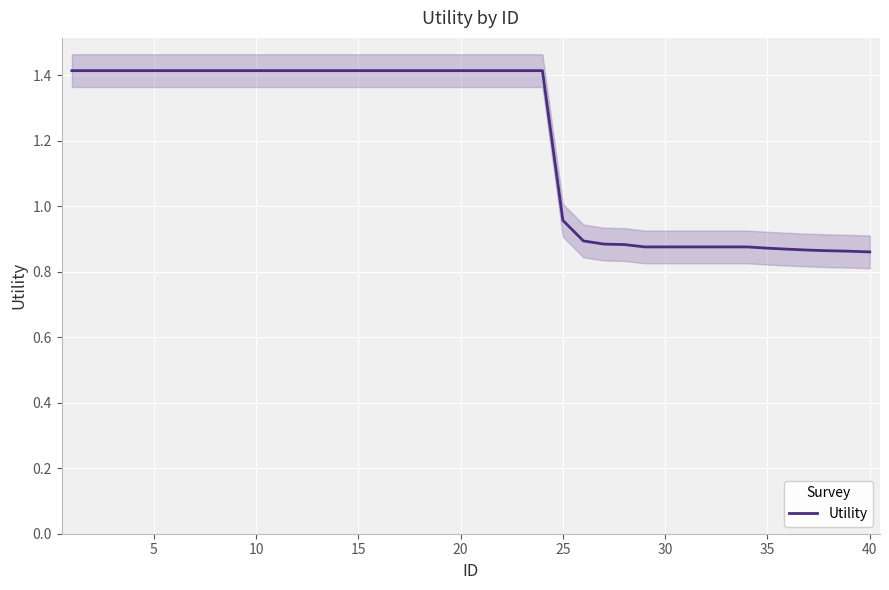

How many lines are shown in the chart?

1